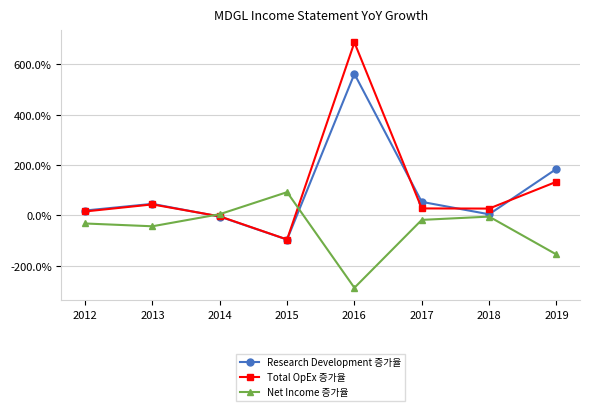

Which series has the largest total across all categories?

Total OpEx 증가율